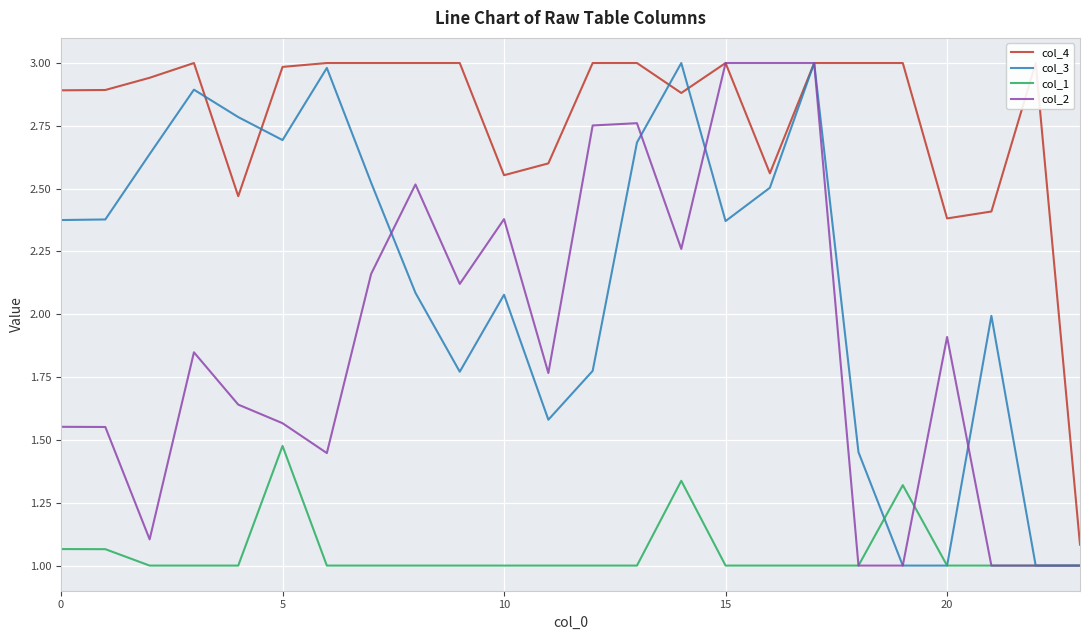

What is the average value of the col_4 series?

2.8